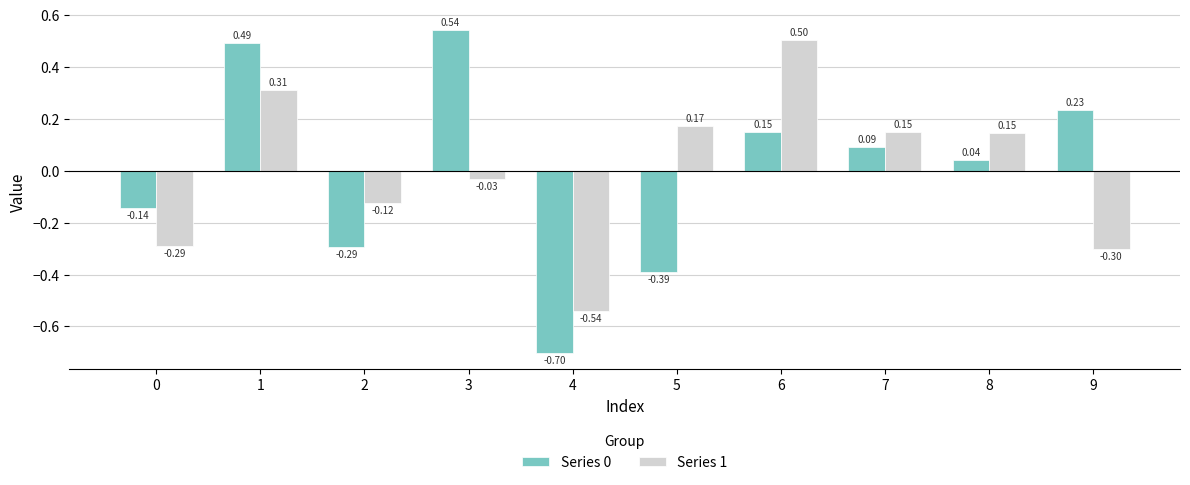

How many groups of bars are there?

10